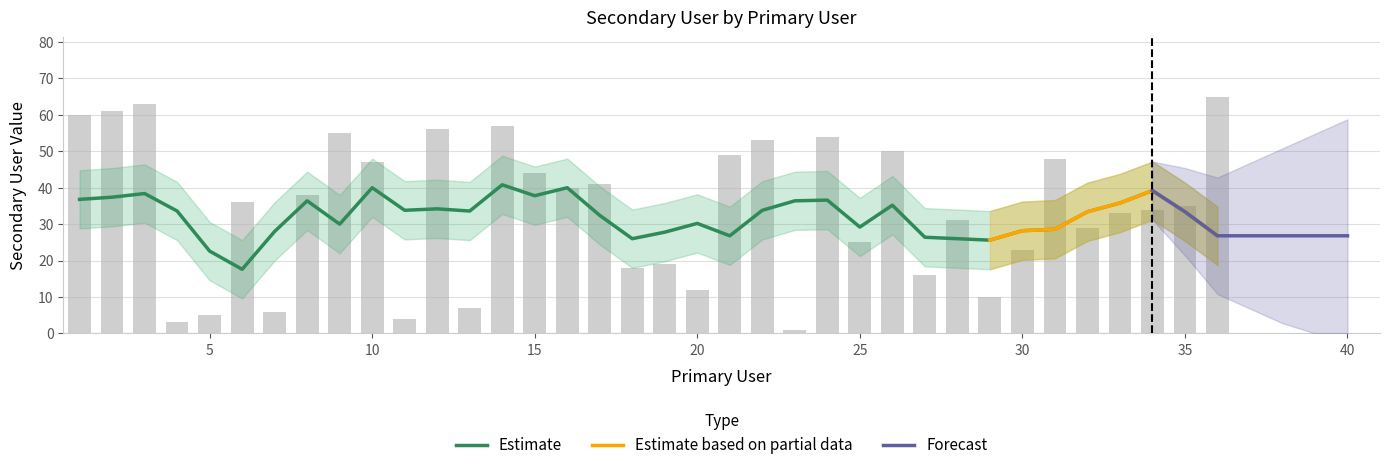

Count the number of values greater than 36.

17